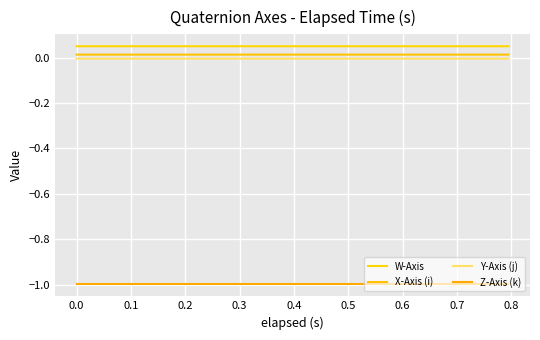

Is this an area chart (filled region under the line)?

No